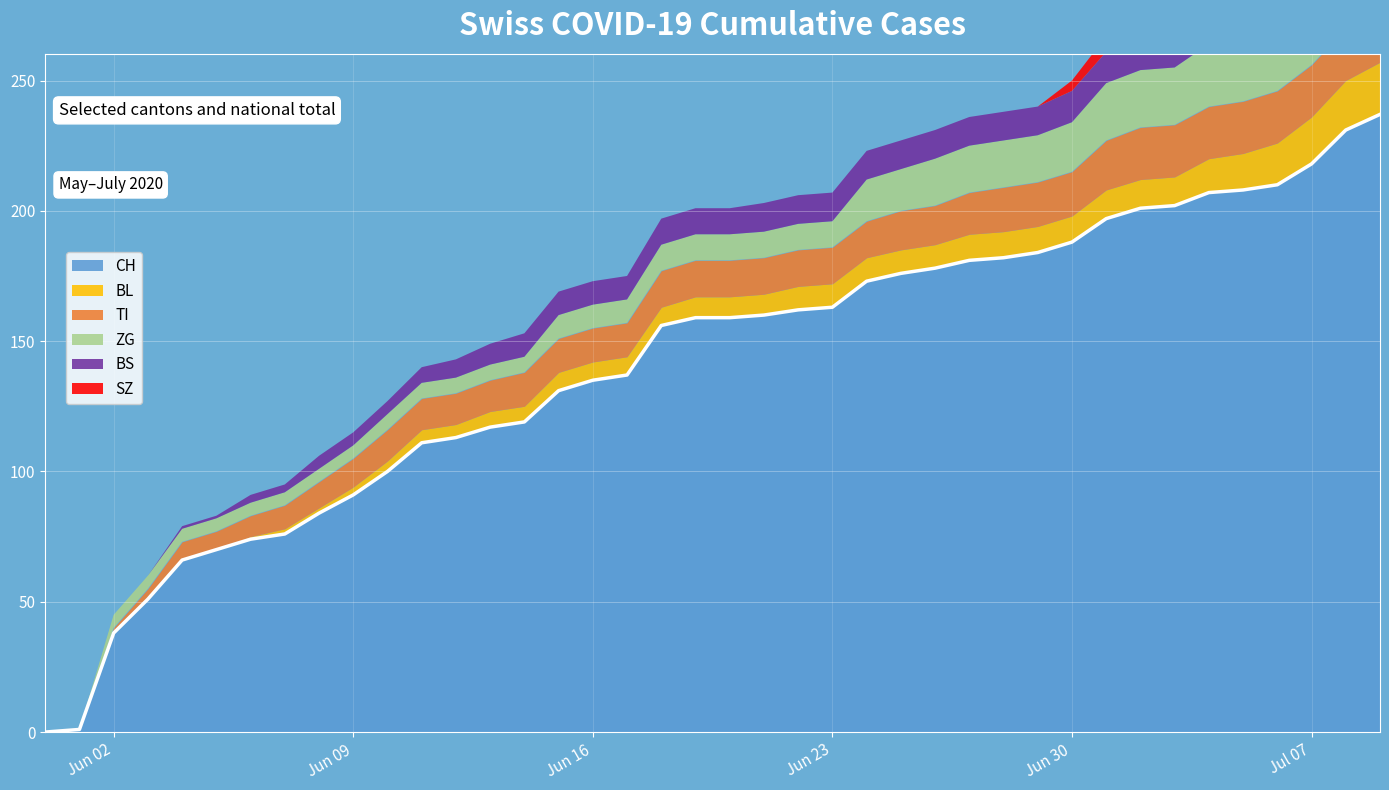

The value of TI at 2020-06-15 is 18. True or false?

False